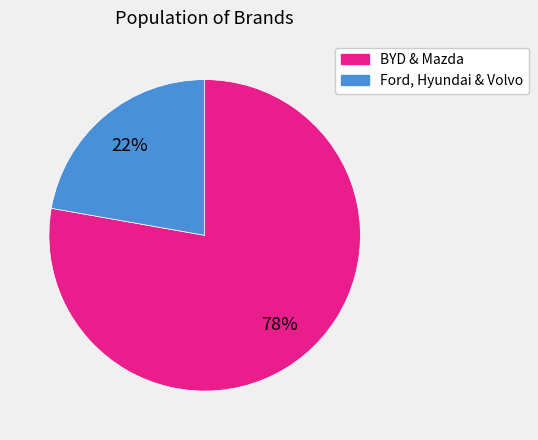

How many segments does this pie chart have?

2